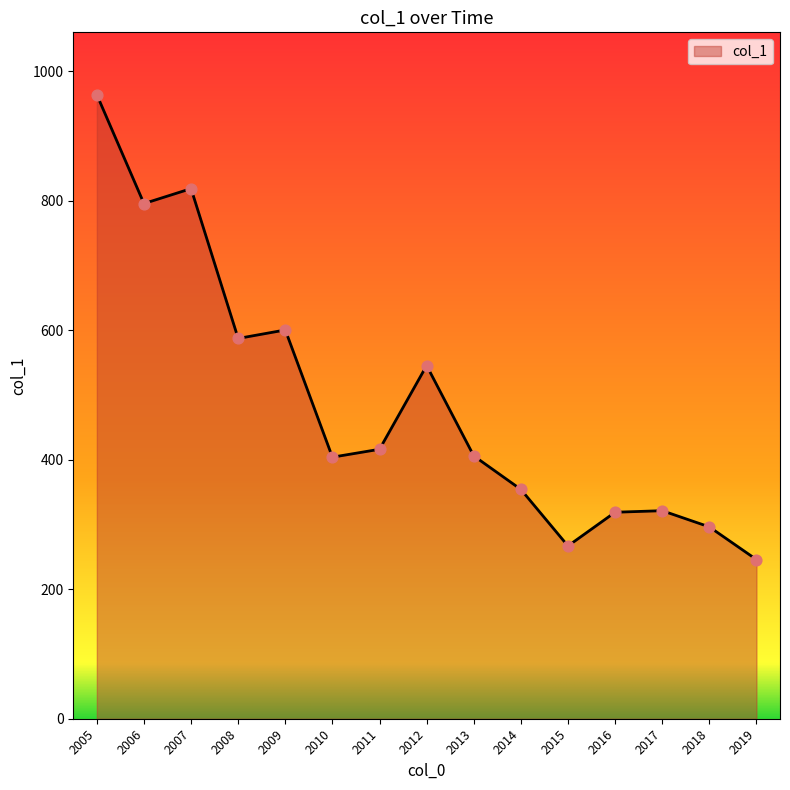

Approximately how many times larger is the value at 2009 compared to 2018?

2.0